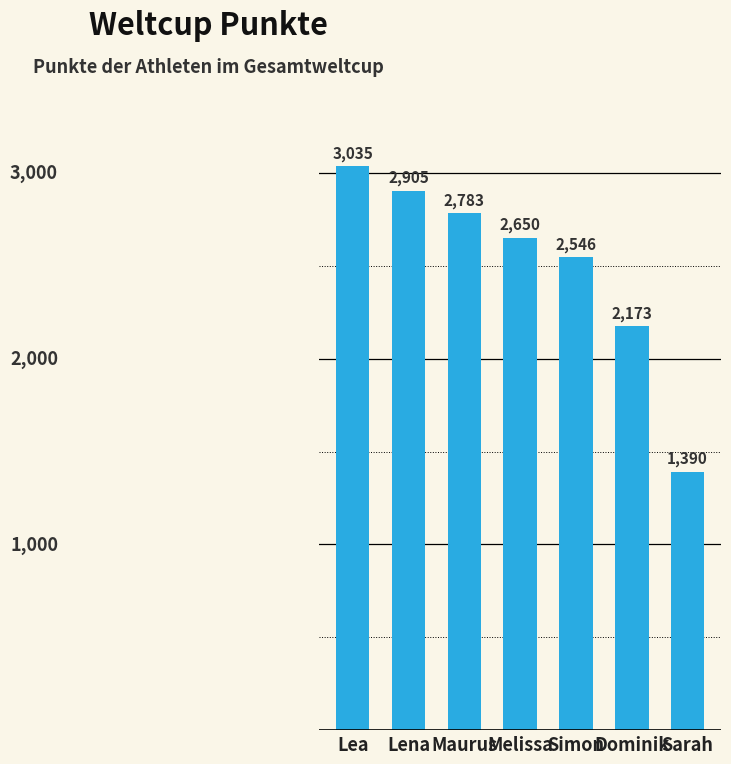

True or false: the data shows 2173 at Dominik.

True